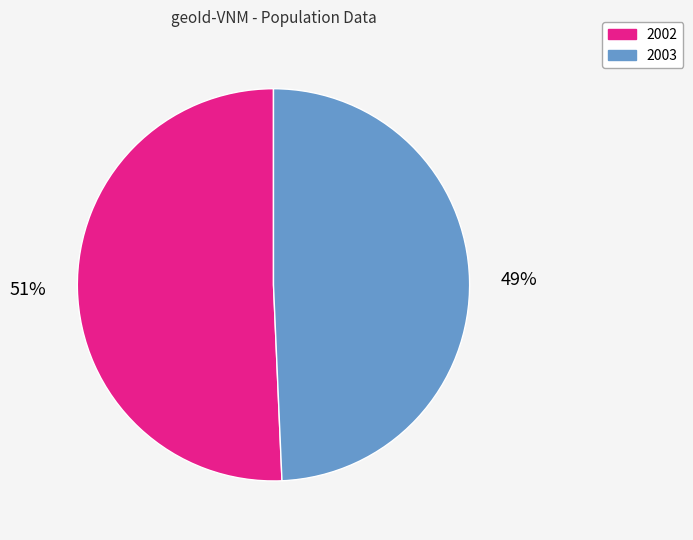

Rank the categories by value from highest to lowest.

2002, 2003